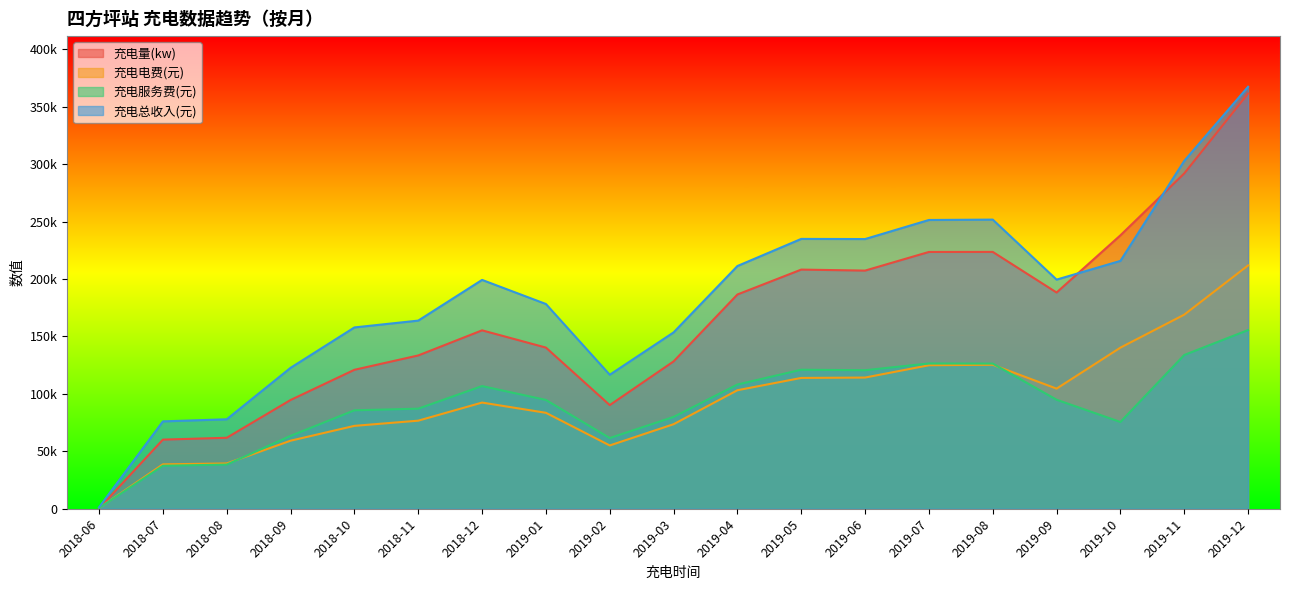

How many values in the 充电总收入(元) series exceed 199213?

10